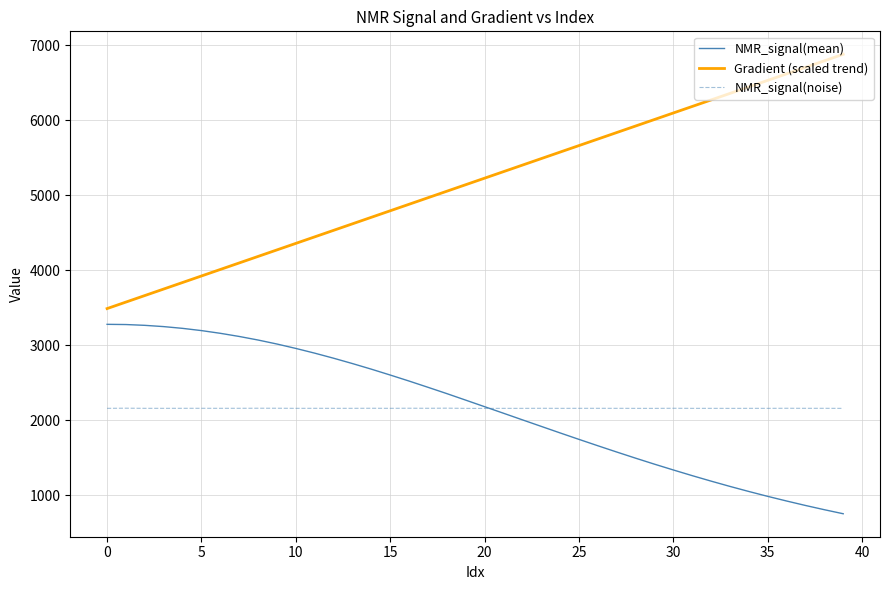

What is the greatest value displayed?

6882.0